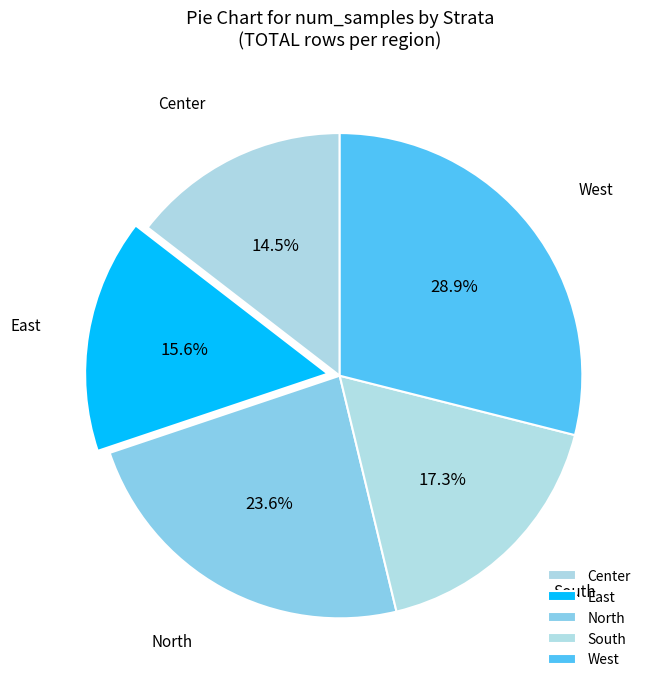

How many slices are in this pie chart?

5